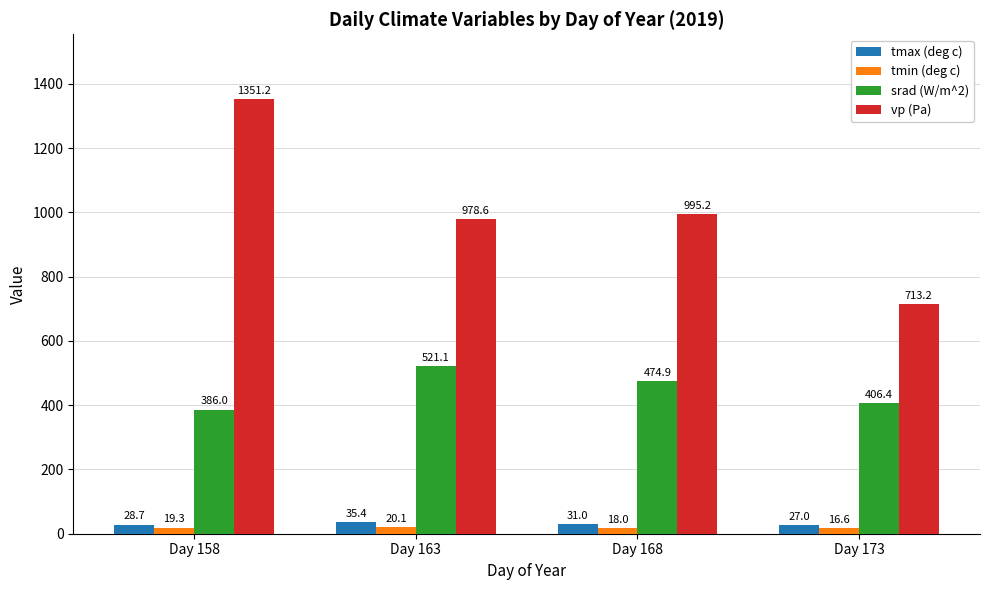

At how many categories does at least one series exceed 1231?

1